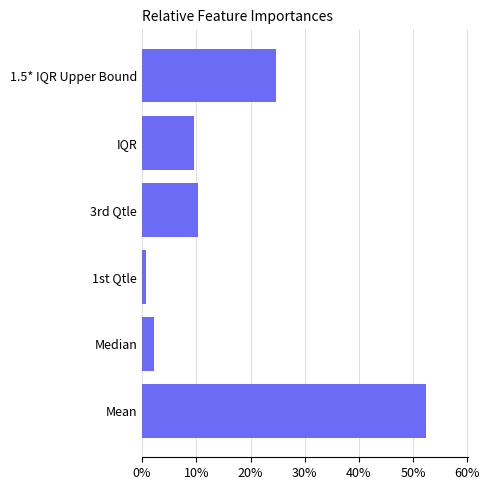

At which label is the value closest to 26?

1.5* IQR Upper Bound